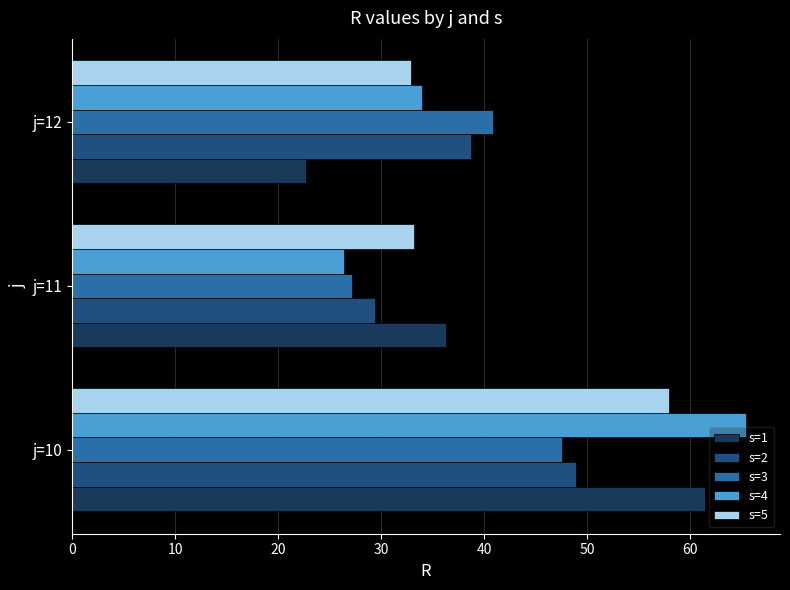

The value of s=5 at j=12 is 32.9. True or false?

True